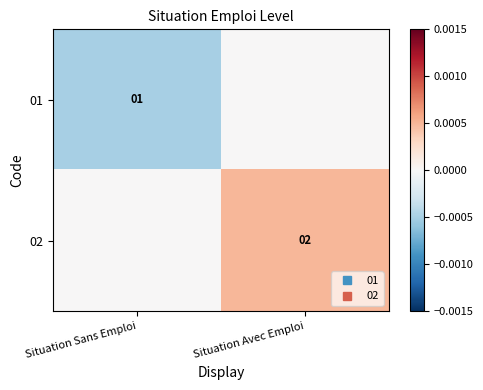

How many series are shown in this chart?

2